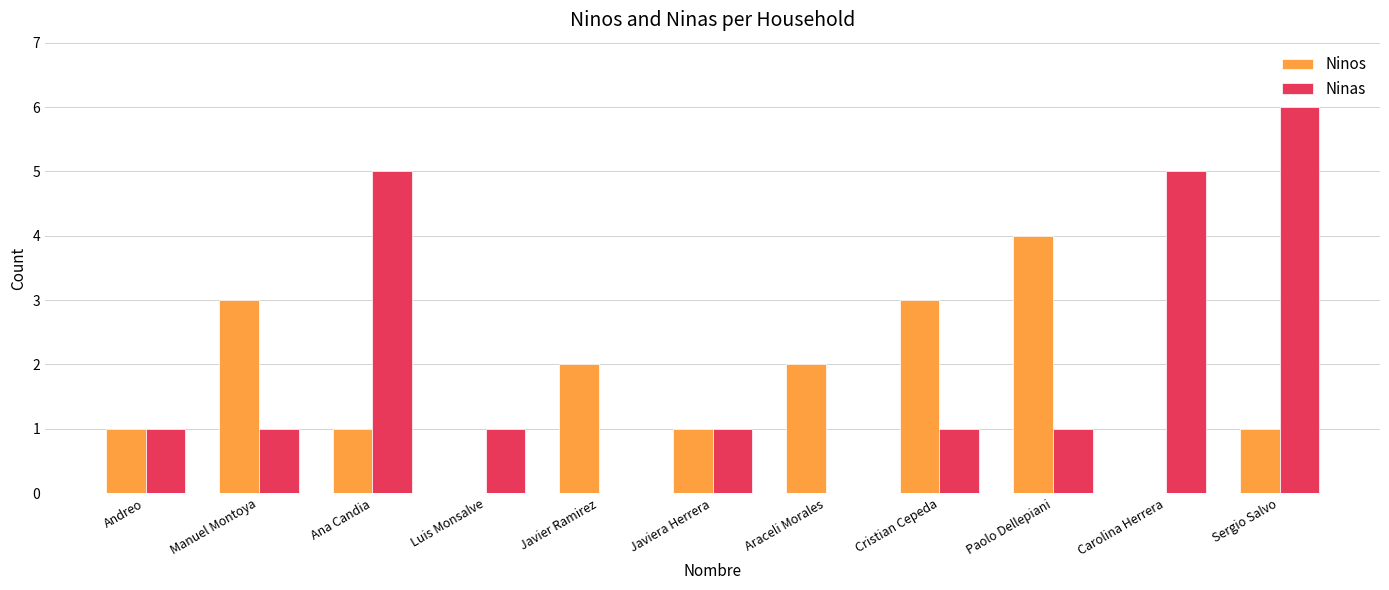

What is the sum of the Ninos values at Javiera Herrera and Luis Monsalve?

1